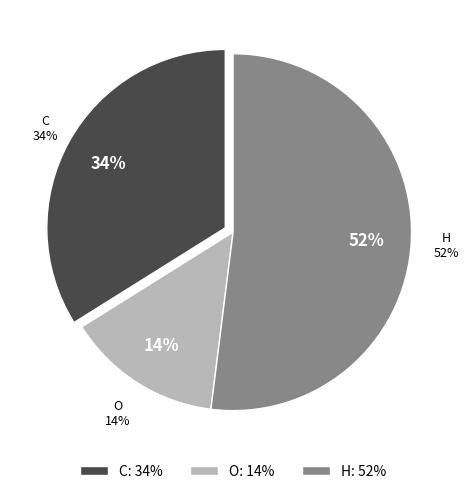

True or false: C accounts for 45% of the total.

False